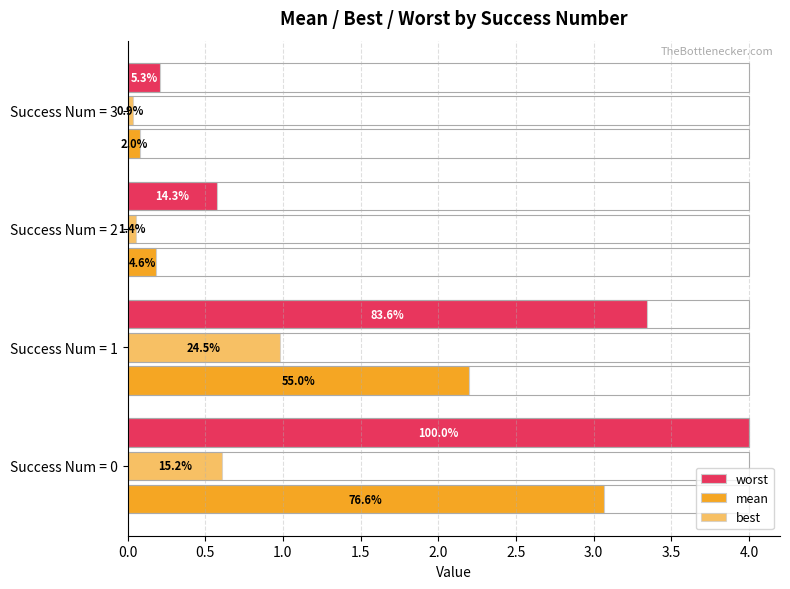

Reading left to right, what are all the values shown in this chart?

worst: 4.0	3.3	0.6	0.2
mean: 3.1	2.2	0.2	0.1
best: 0.6	1.0	0.1	0.0